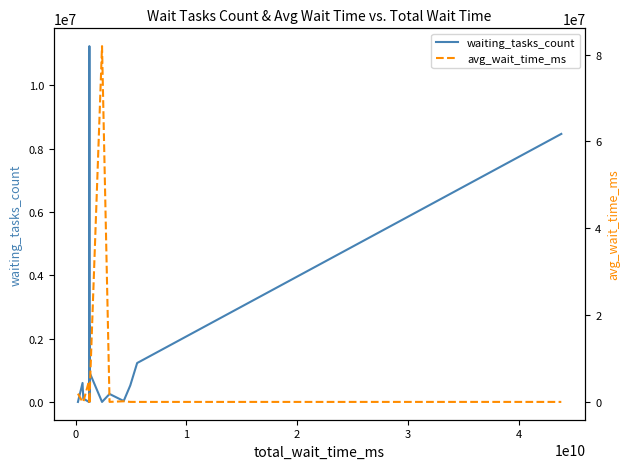

What is the maximum value for waiting_tasks_count?

11242890